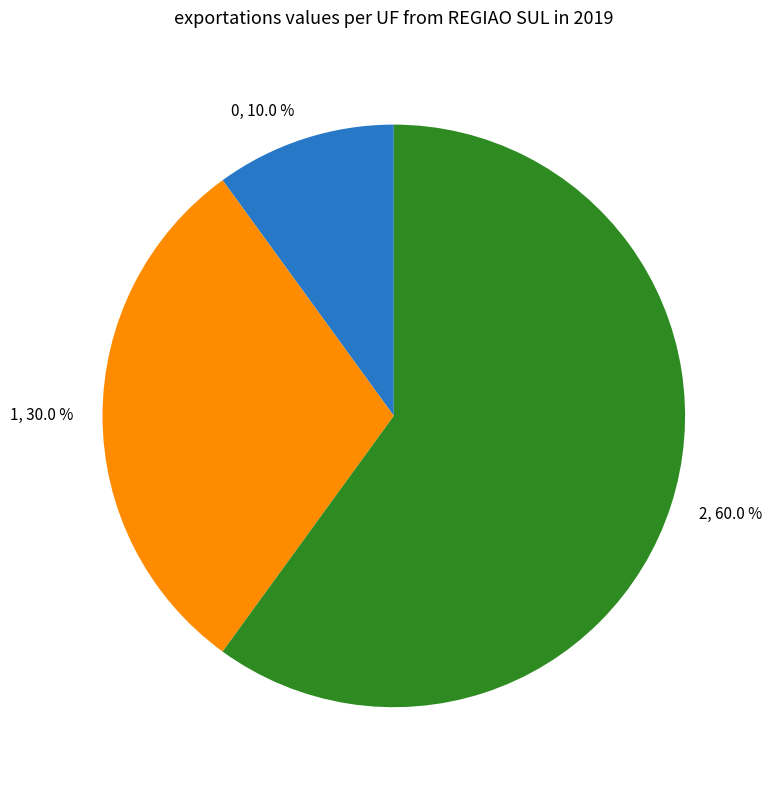

How many segments does this pie chart have?

3